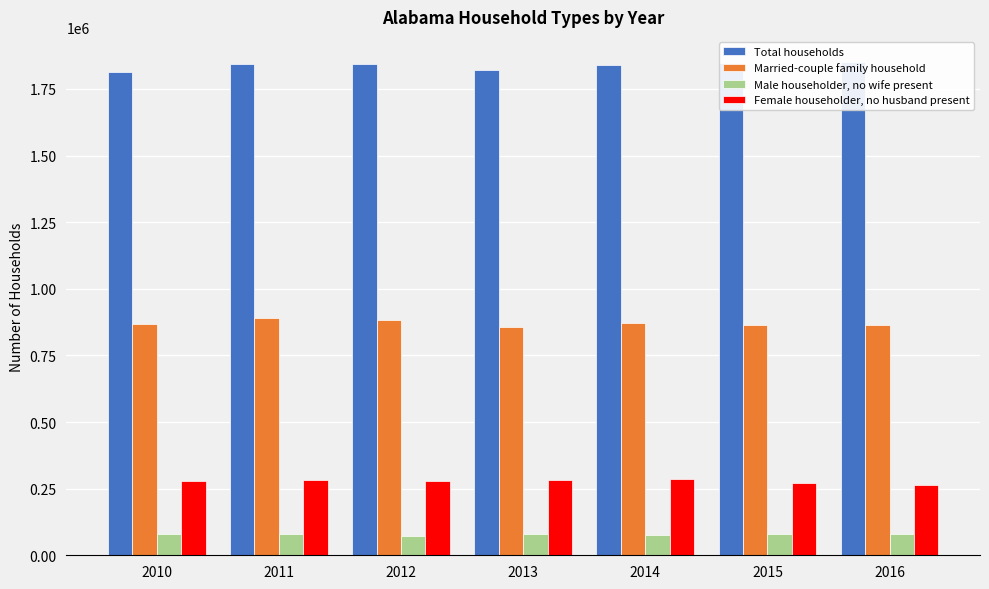

What is the value of the Male householder, no wife present bar at the 6th from the left?

78239